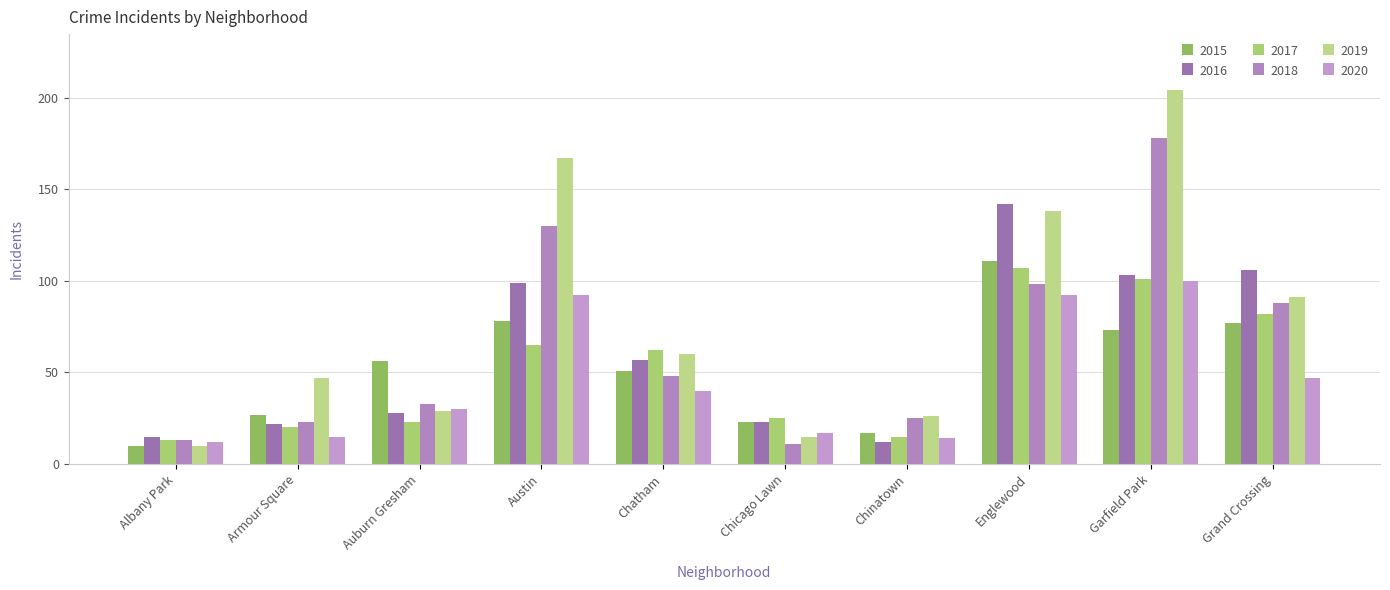

How many data points in 2017 are less than 62?

5